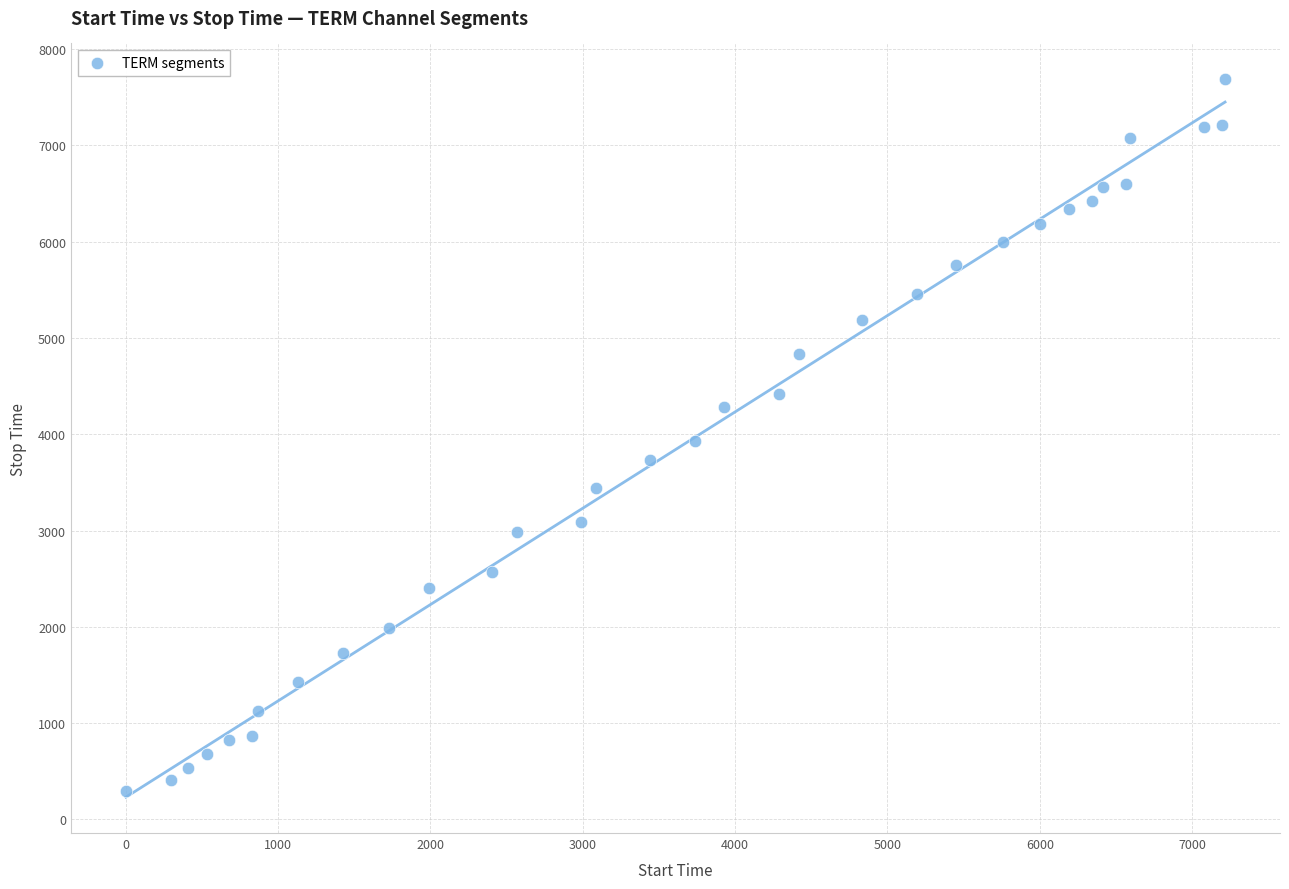

What is the range of Y values (max minus min)?

7388